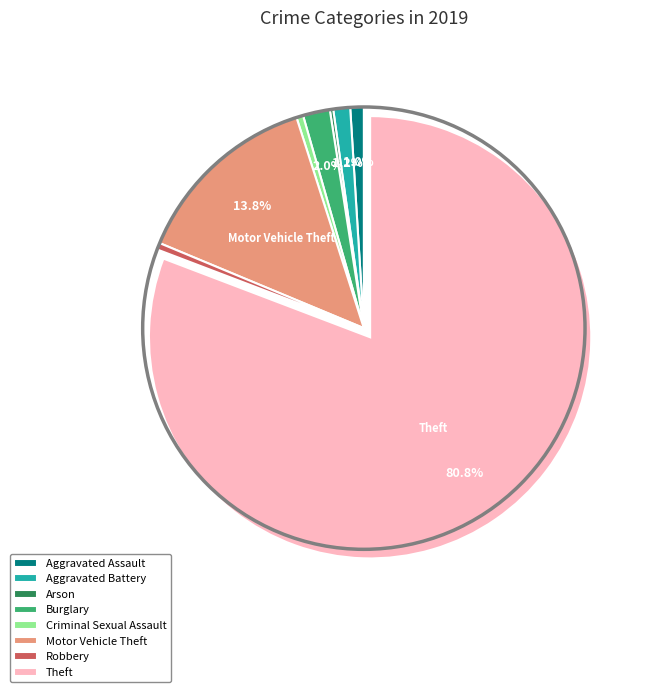

The Aggravated Assault slice represents 11% of the pie. True or false?

False